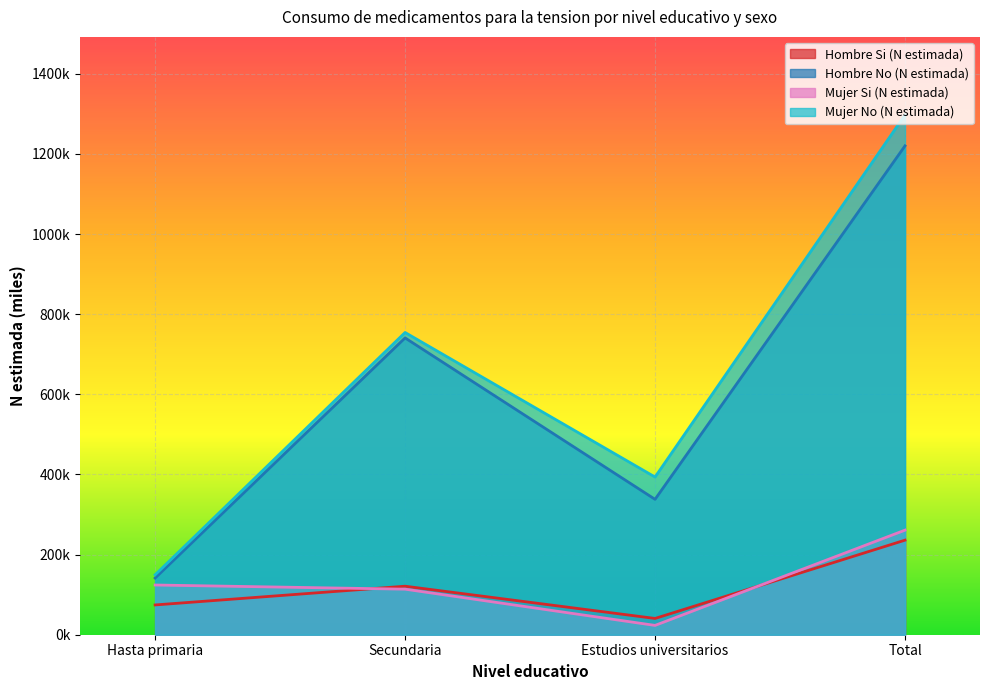

Reading right to left, transcribe all the data shown in this chart.

Hombre Si (N estimada): 236.0	40.6	121.1	74.3
Hombre No (N estimada): 1220.3	338.0	740.9	141.5
Mujer Si (N estimada): 261.1	23.2	113.7	124.1
Mujer No (N estimada): 1297.7	393.6	754.5	149.6